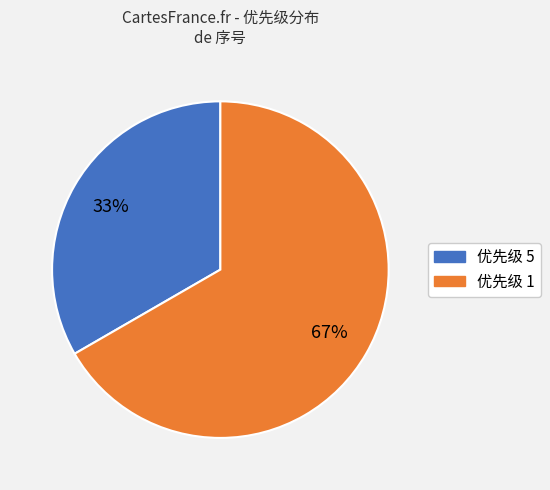

Is there any slice that represents more than half of the pie?

Yes